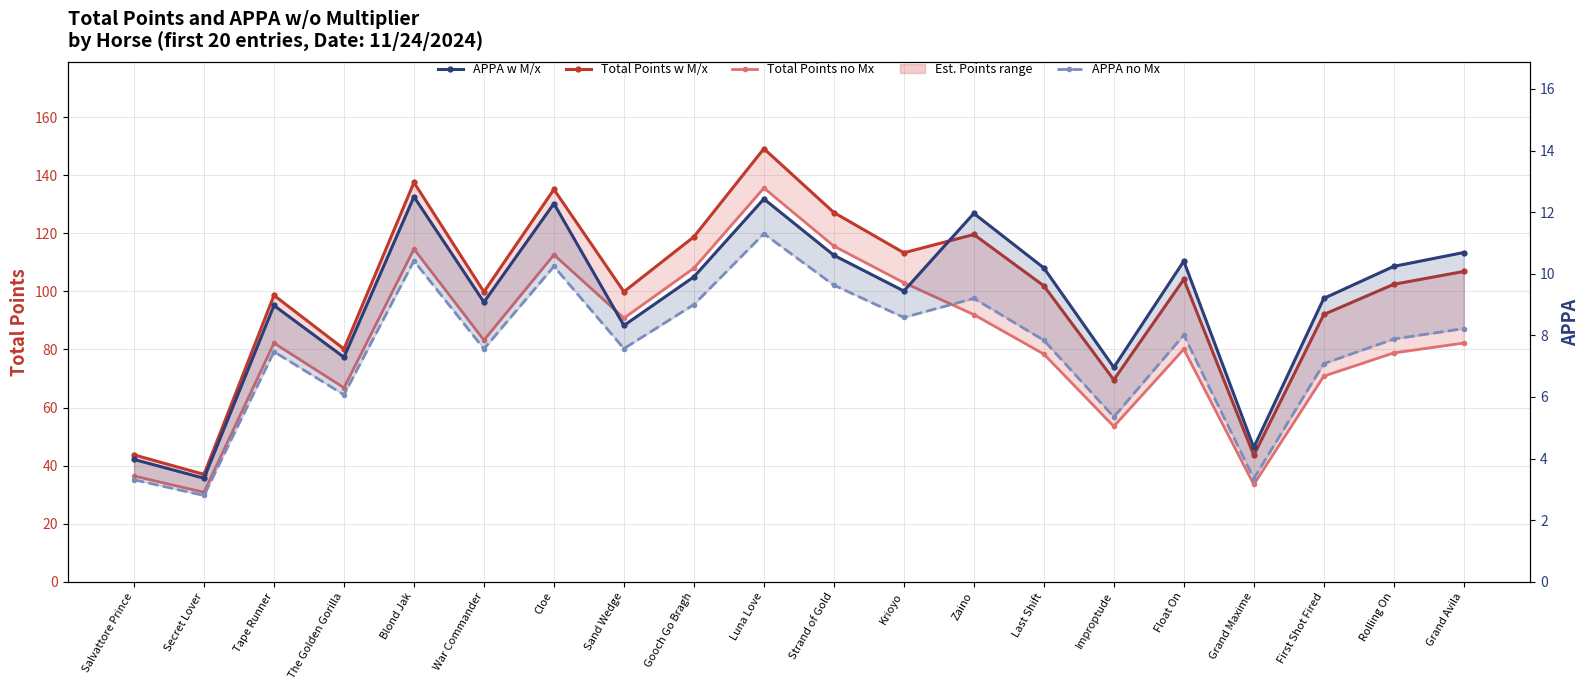

Is it true that Total Points no Mx equals 70.8 at First Shot Fired?

True